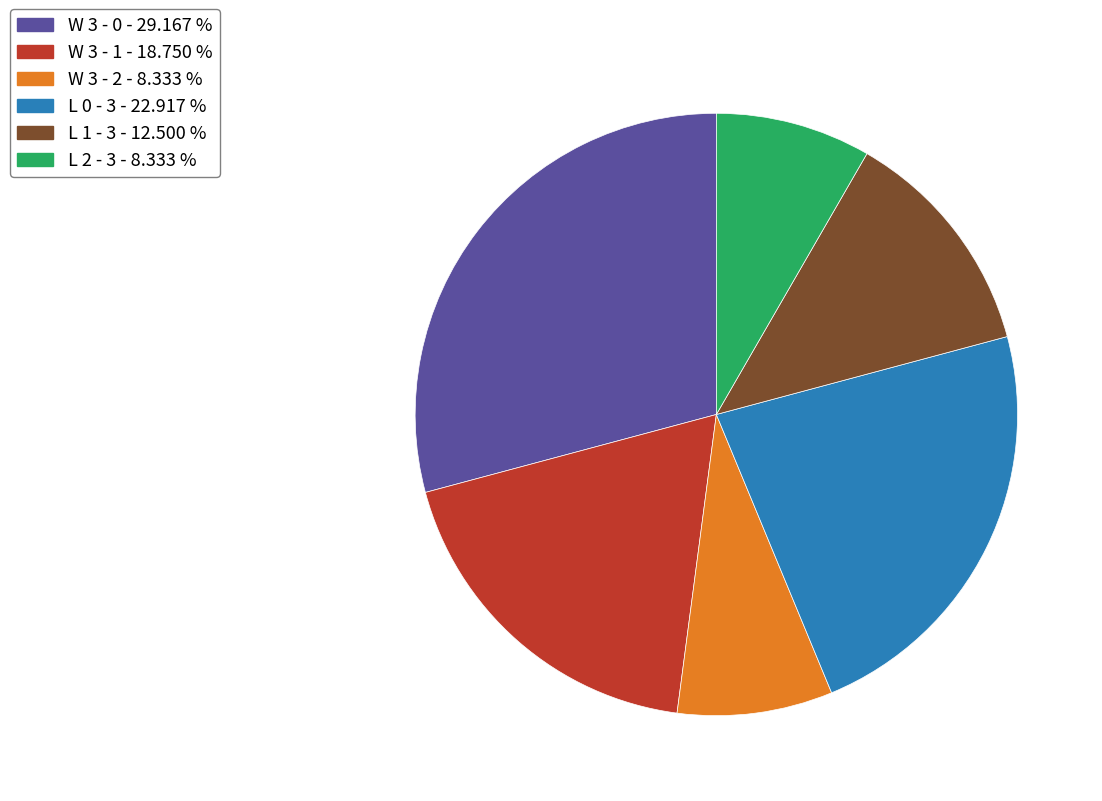

Between W 3 - 0 - 29.167 % and L 0 - 3 - 22.917 %, which is larger?

W 3 - 0 - 29.167 %